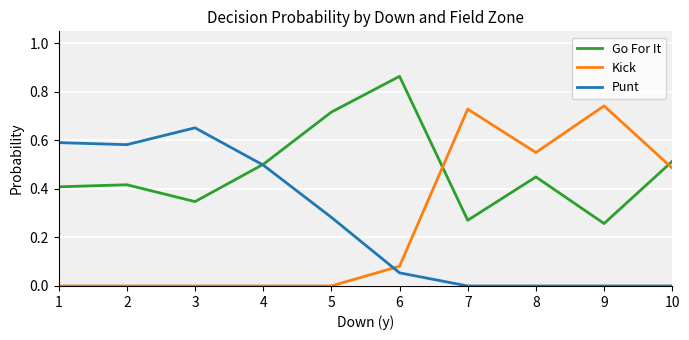

What is the spread (max minus min) of values at 6?

0.8